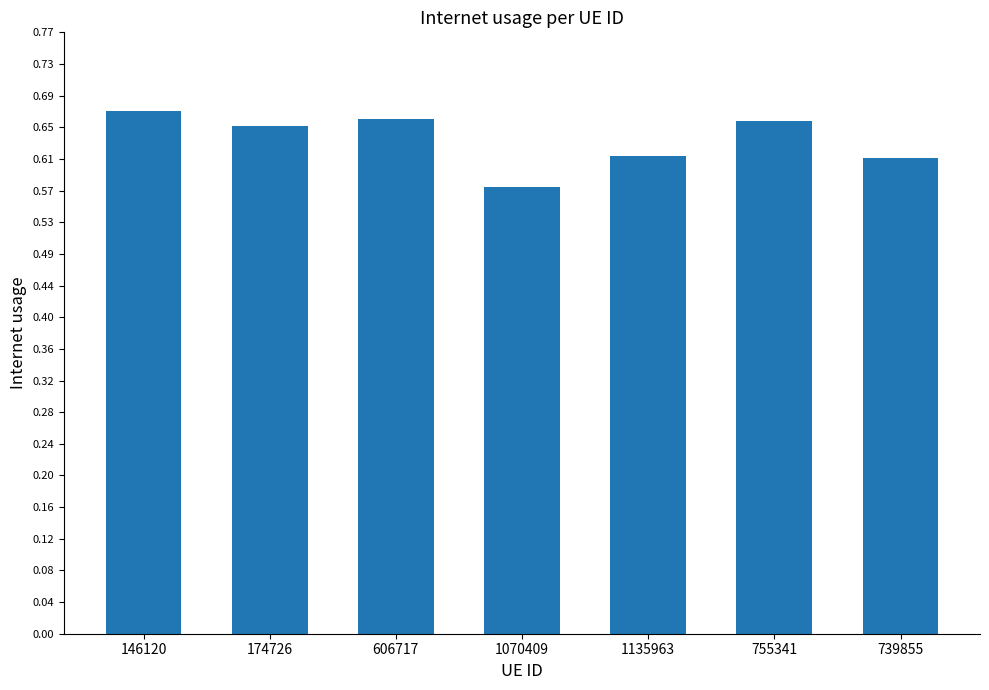

How many values are between 0 and 1?

7